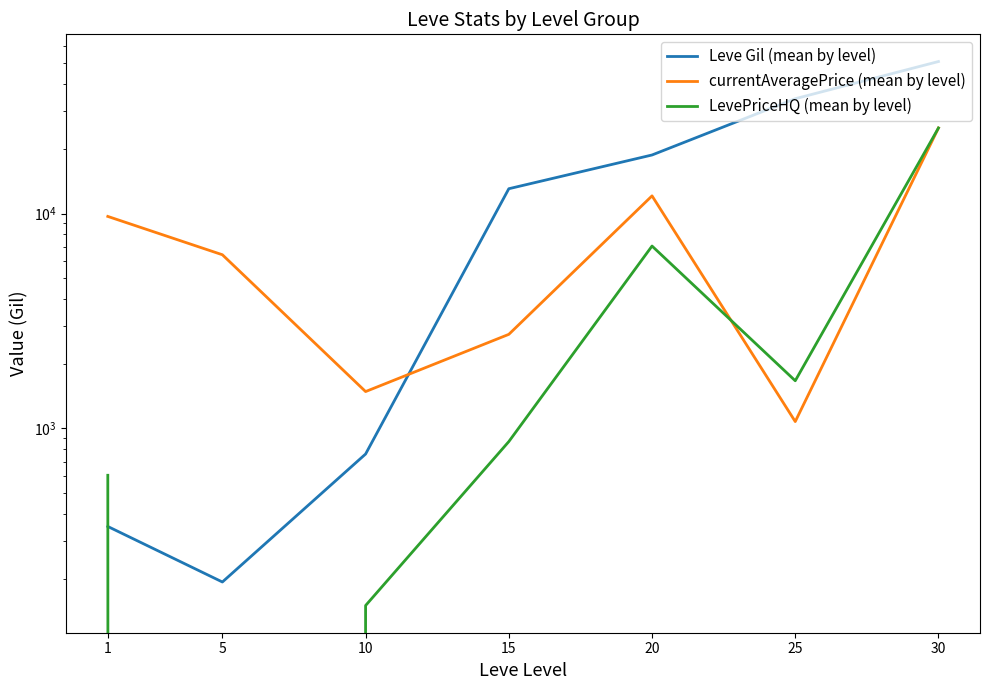

Which series has the largest range (max minus min)?

Leve Gil (mean by level)